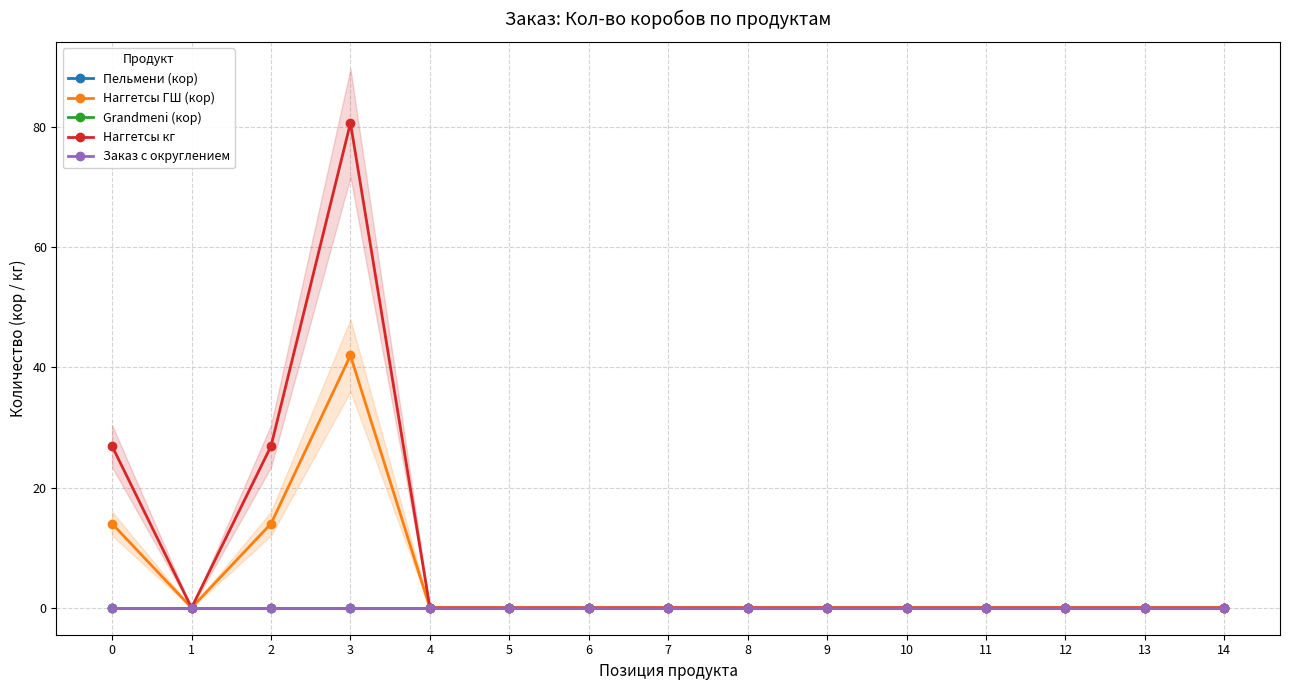

What are all the series names shown in the legend?

Пельмени (кор), Наггетсы ГШ (кор), Grandmeni (кор), Наггетсы кг, Заказ с округлением